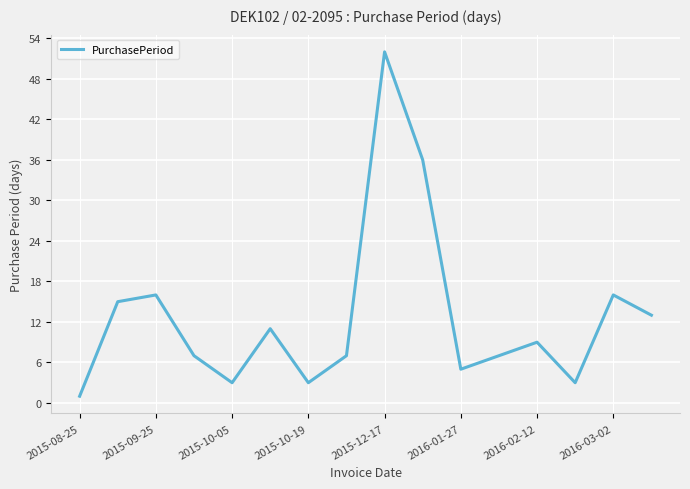

What is the average value?

13